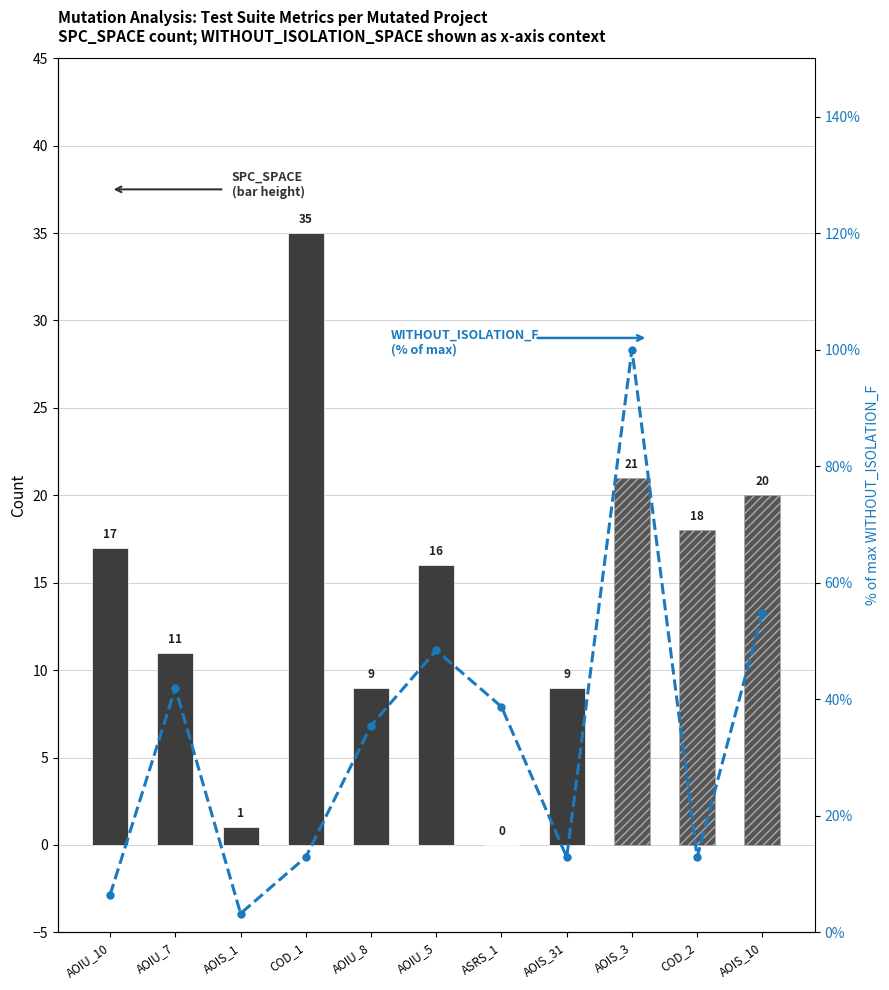

At which label does the data first exceed 35?

AOIU_7